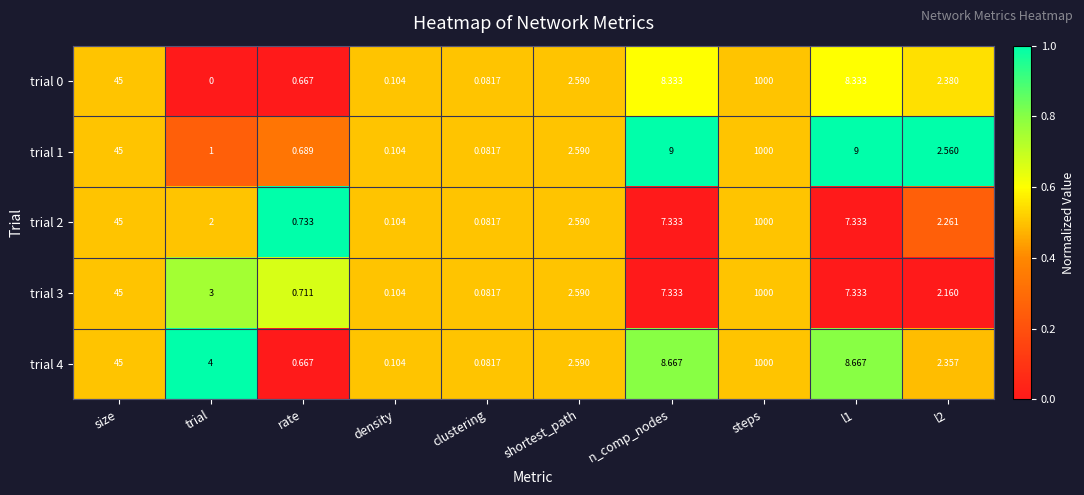

How many distinct data groups are displayed?

5